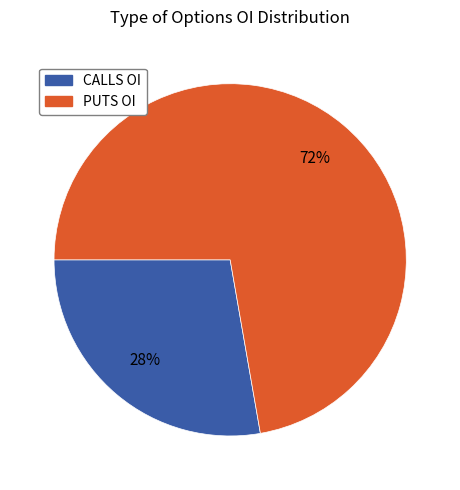

How many slices are in this pie chart?

2